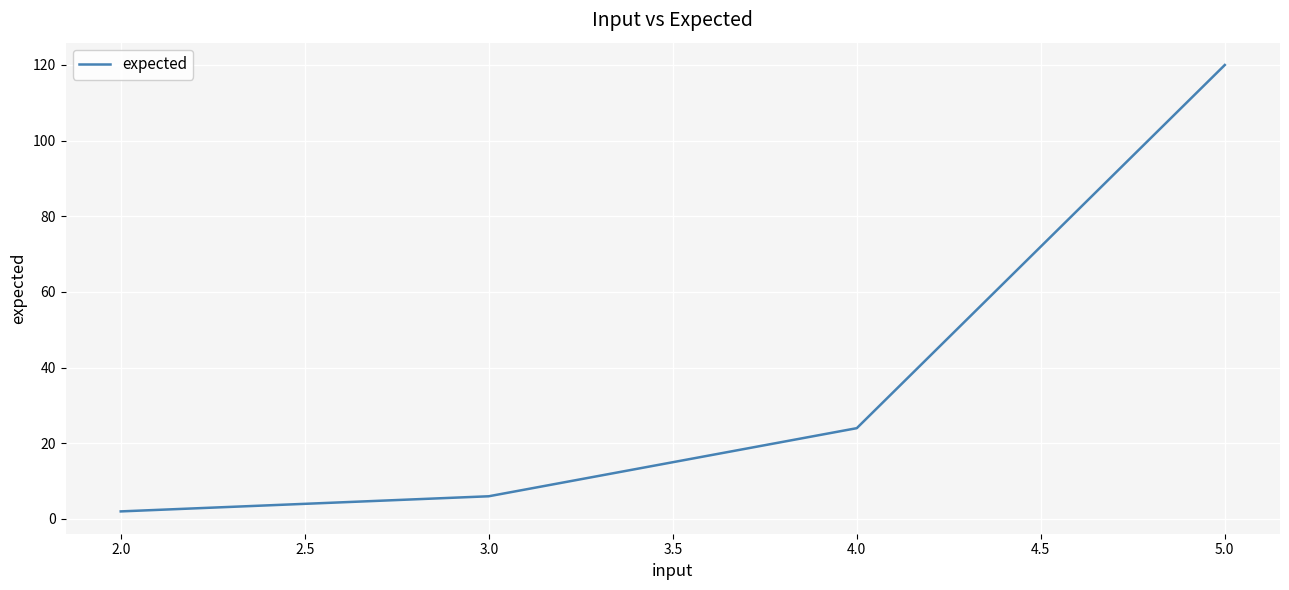

Rank the categories by value from lowest to highest.

2.0, 3.0, 4.0, 5.0